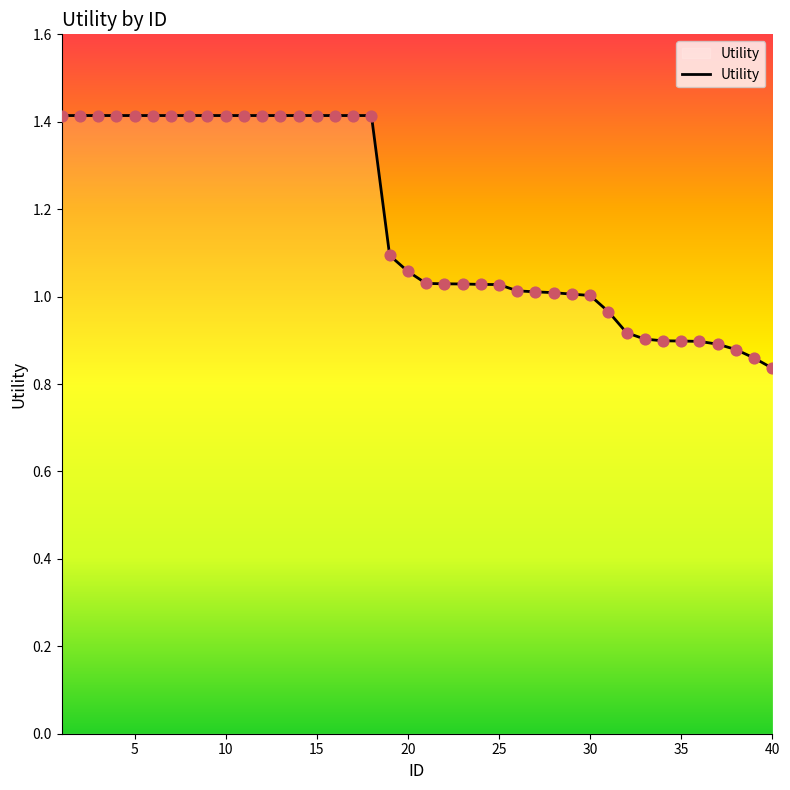

What is the greatest value displayed?

1.4